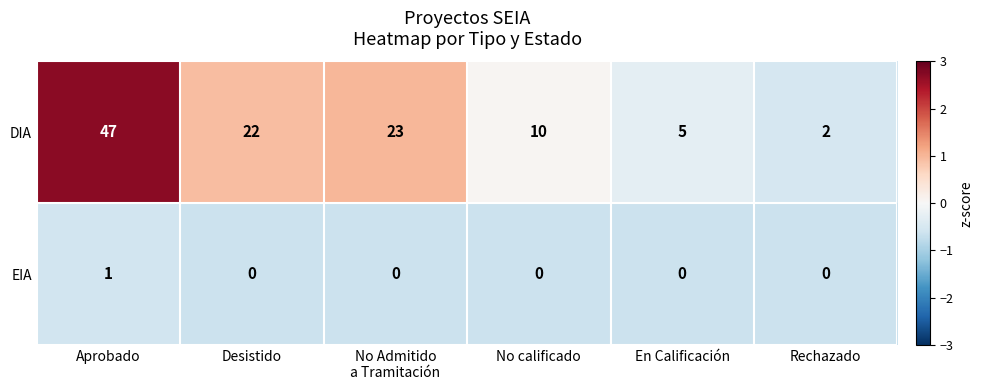

Reading left to right, list all the values displayed in this chart.

DIA: 47	22	23	10	5	2
EIA: 1	0	0	0	0	0